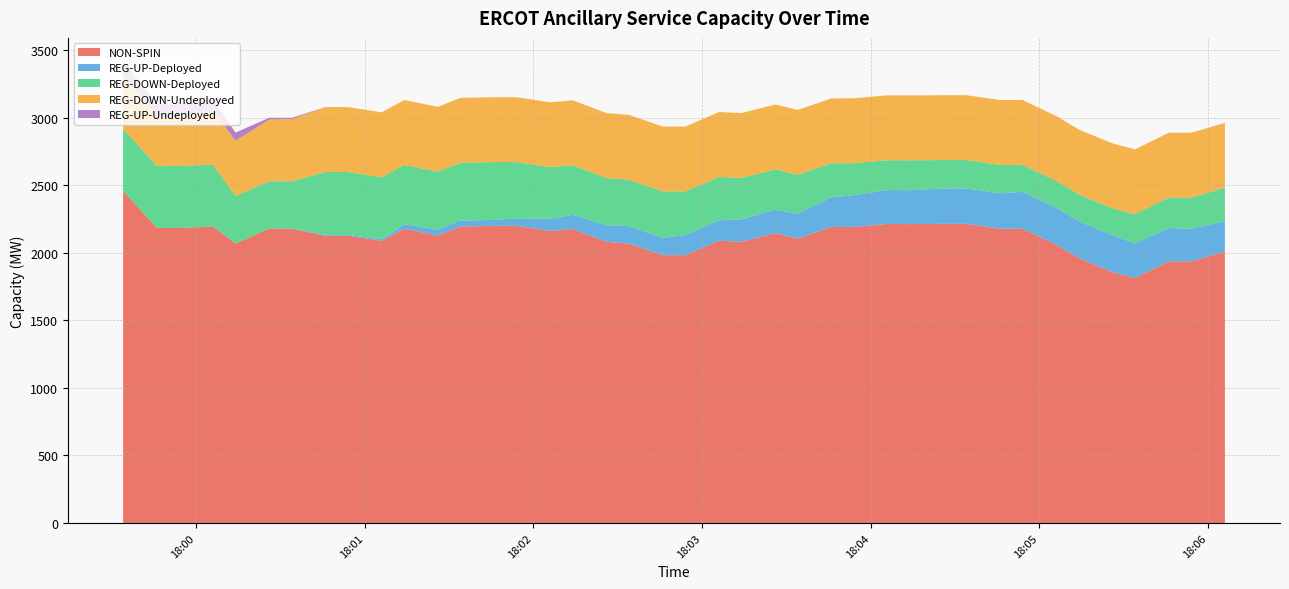

Reading right to left, transcribe all the data shown in this chart.

NON-SPIN: 2009	1936	1936	1813	1857	1960	2060	2178	2178	2214	2214	2212	2213	2191	2191	2105	2145	2082	2089	1982	1982	2068	2081	2176	2161	2199	2199	2194	2128	2178	2088	2126	2126	2178	2178	2068	2194	2184	2184	2458
REG-UP-Deployed: 225	242	247	257	273	273	273	273	262	262	261	251	251	235	219	184	173	165	151	149	129	129	122	104	91	55	44	44	43	33	11	6	6	0	0	0	0	0	0	0
REG-DOWN-Deployed: 247	230	225	215	199	199	199	199	210	210	211	221	221	237	252	288	299	307	321	323	343	343	350	368	381	417	428	428	429	439	460	466	466	351	351	351	458	458	460	459
REG-DOWN-Undeployed: 480	480	480	480	480	480	480	480	480	480	480	480	480	480	480	480	480	480	480	480	480	480	480	480	480	480	480	480	480	480	480	480	480	461	456	410	400	363	361	404
REG-UP-Undeployed: 0	0	0	0	0	0	0	0	0	0	0	0	0	0	0	0	0	0	0	0	0	0	0	0	0	0	0	0	0	0	0	0	0	9	14	60	80	93	96	98